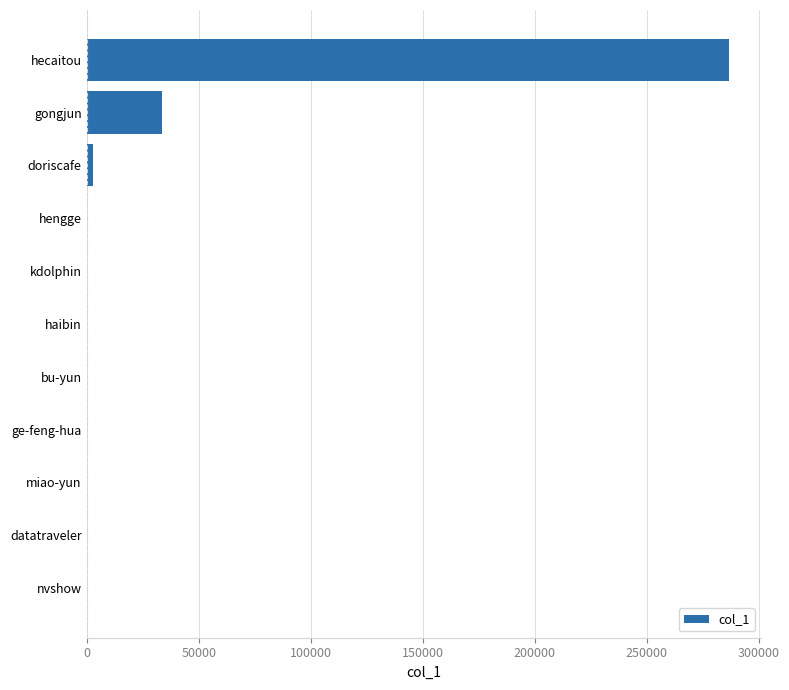

Where is the data nearest to the value 143361?

gongjun